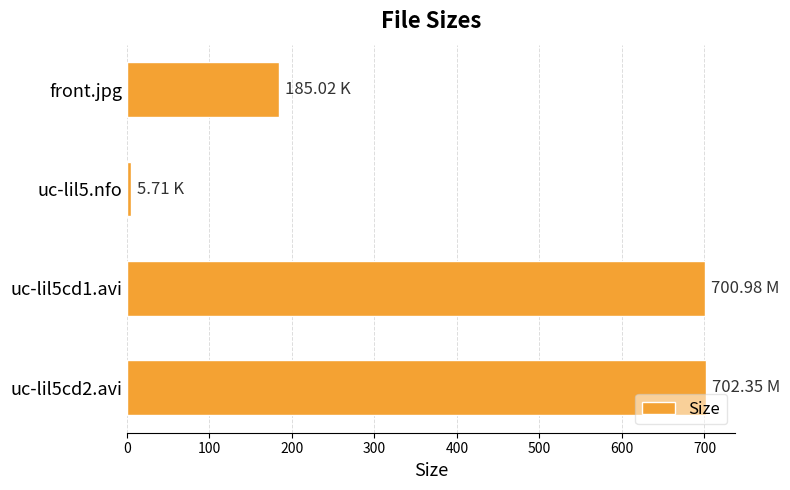

What is the ratio of the value at uc-lil5cd1.avi to the value at uc-lil5cd2.avi?

1.0